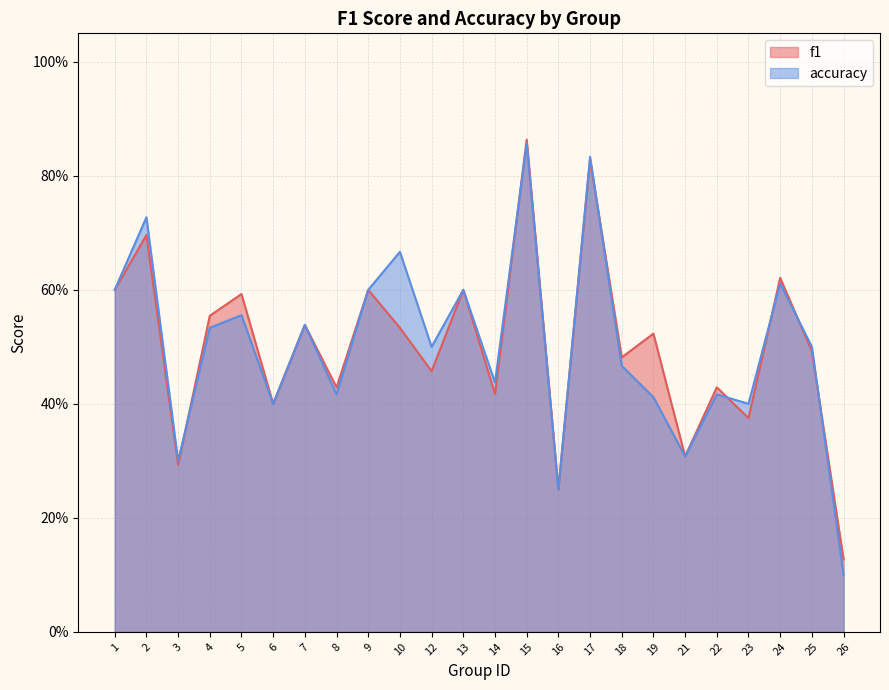

In accuracy, how many points are lower than both neighbors (excluding endpoints)?

8